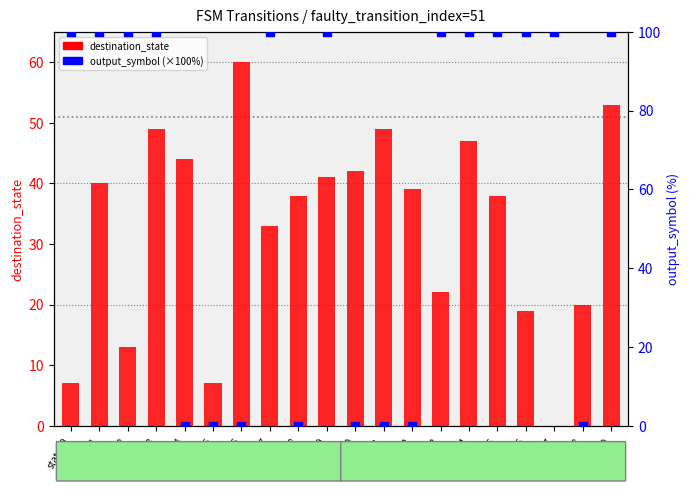

Which series contains the highest Y value?

output_symbol (×100%)